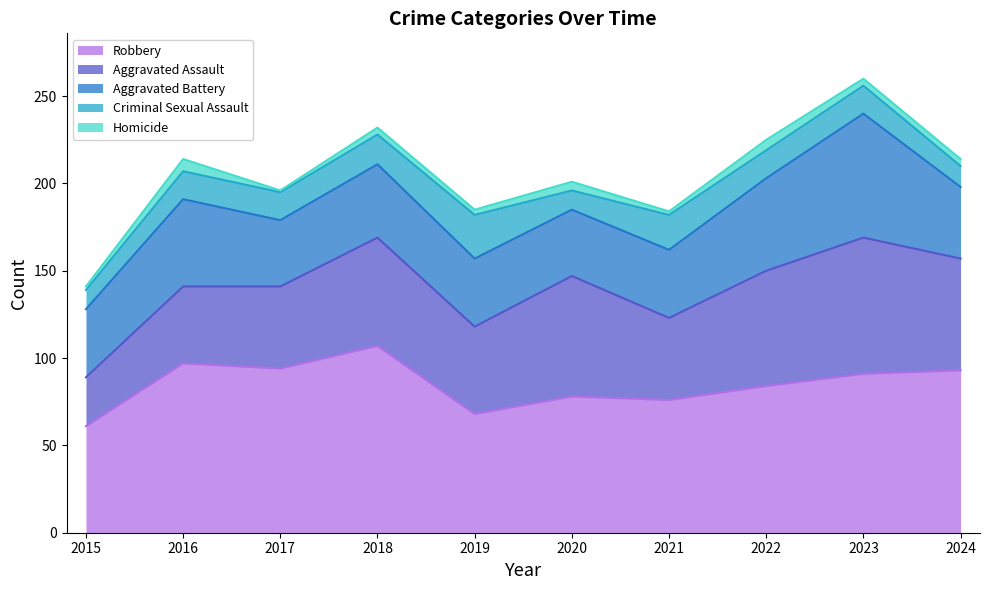

What is the maximum value shown in the chart?

107